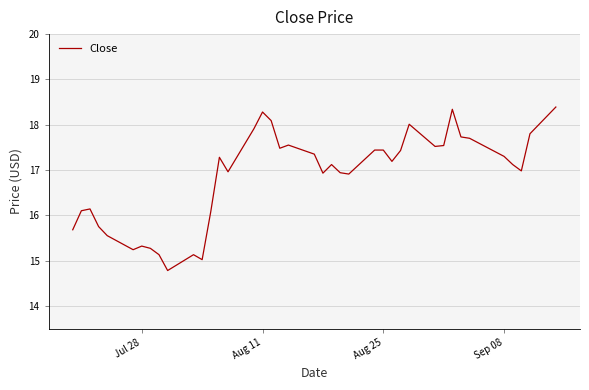

Is this an area chart (filled region under the line)?

No